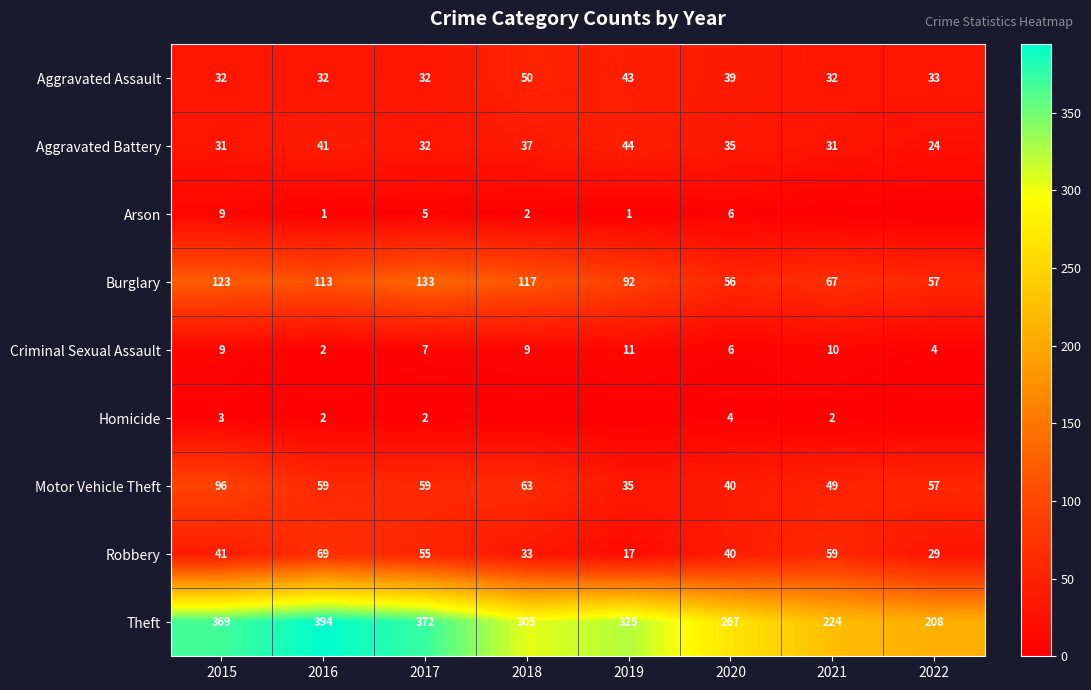

True or false: Aggravated Battery has a value of 54 at 2018.

False